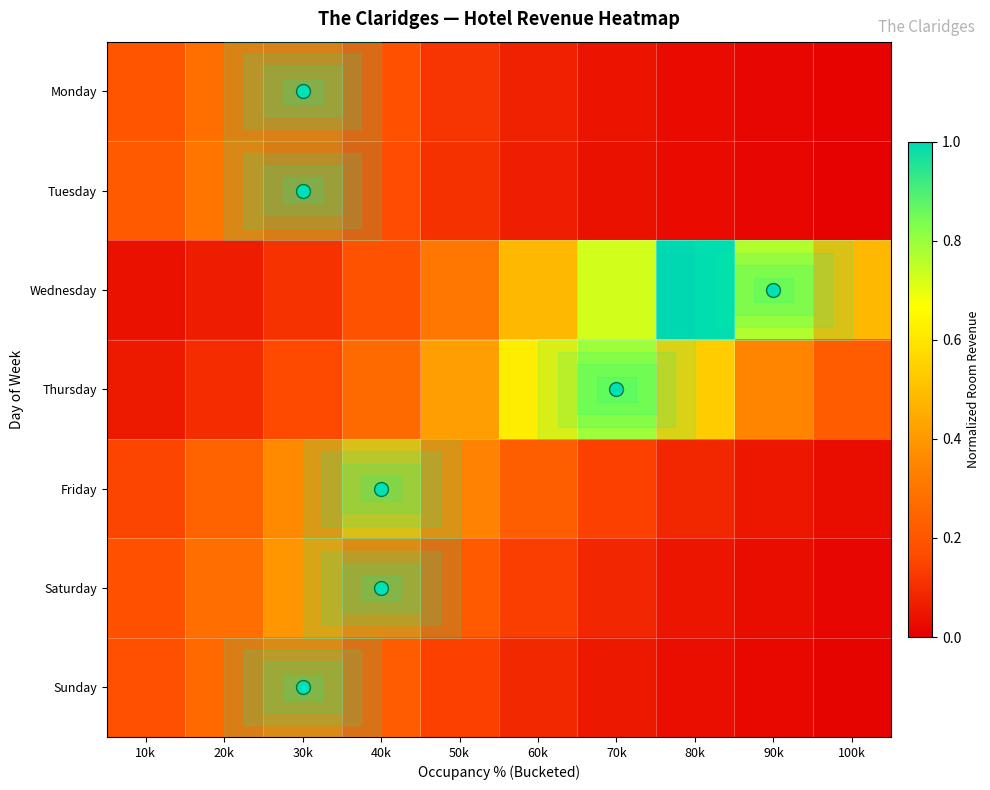

Which has a higher value, 20k or 50k?

20k